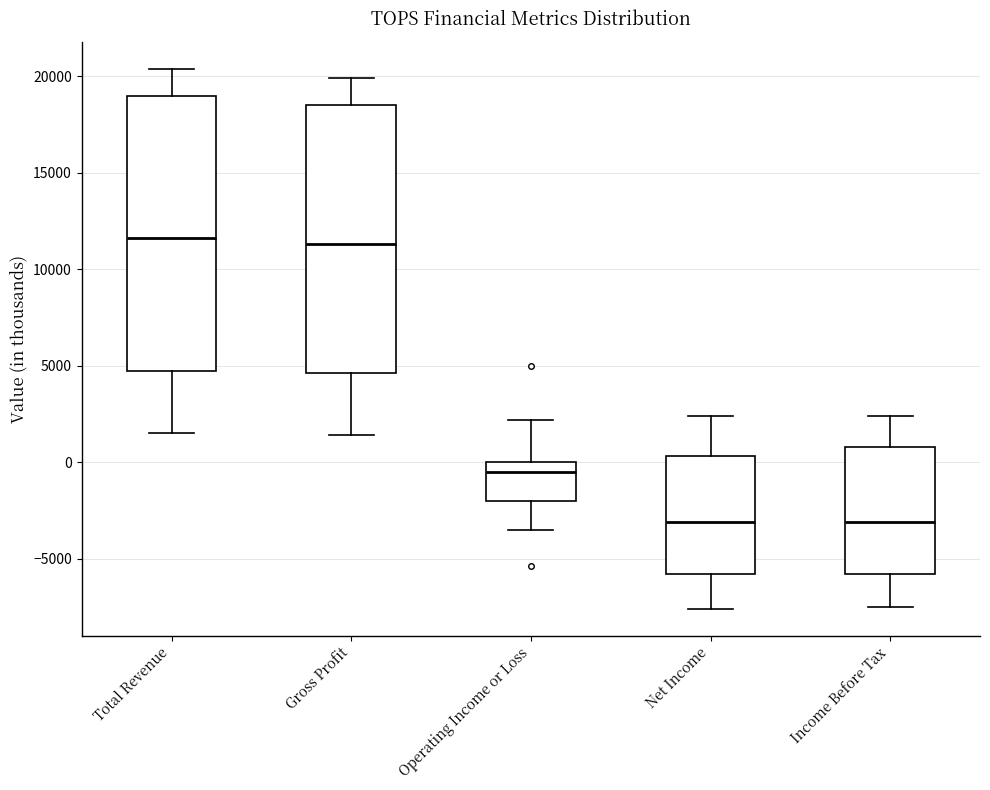

Reading left to right, transcribe this box plot: for each box, give where its median line is, the range the box spans, and where its two whiskers end, as read against the y-axis. The values are not printed on the chart, so give them approximately, as read against the axis.

Total Revenue: median 11500, box 4500 to 19000, whiskers 1500 to 20500
Gross Profit: median 11500, box 4500 to 18500, whiskers 1500 to 20000
Operating Income or Loss: median -500, box -2000 to 0, whiskers -3500 to 2000
Net Income: median -3000, box -6000 to 500, whiskers -7500 to 2500
Income Before Tax: median -3000, box -6000 to 1000, whiskers -7500 to 2500